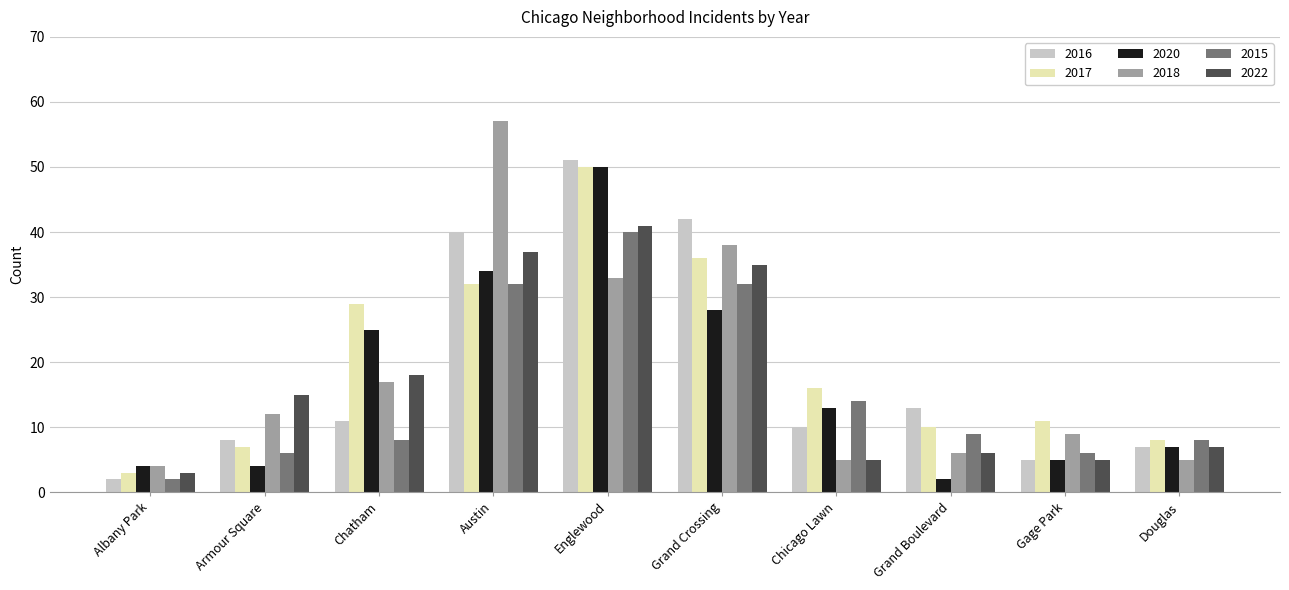

The value of 2015 at Douglas is 4. True or false?

False